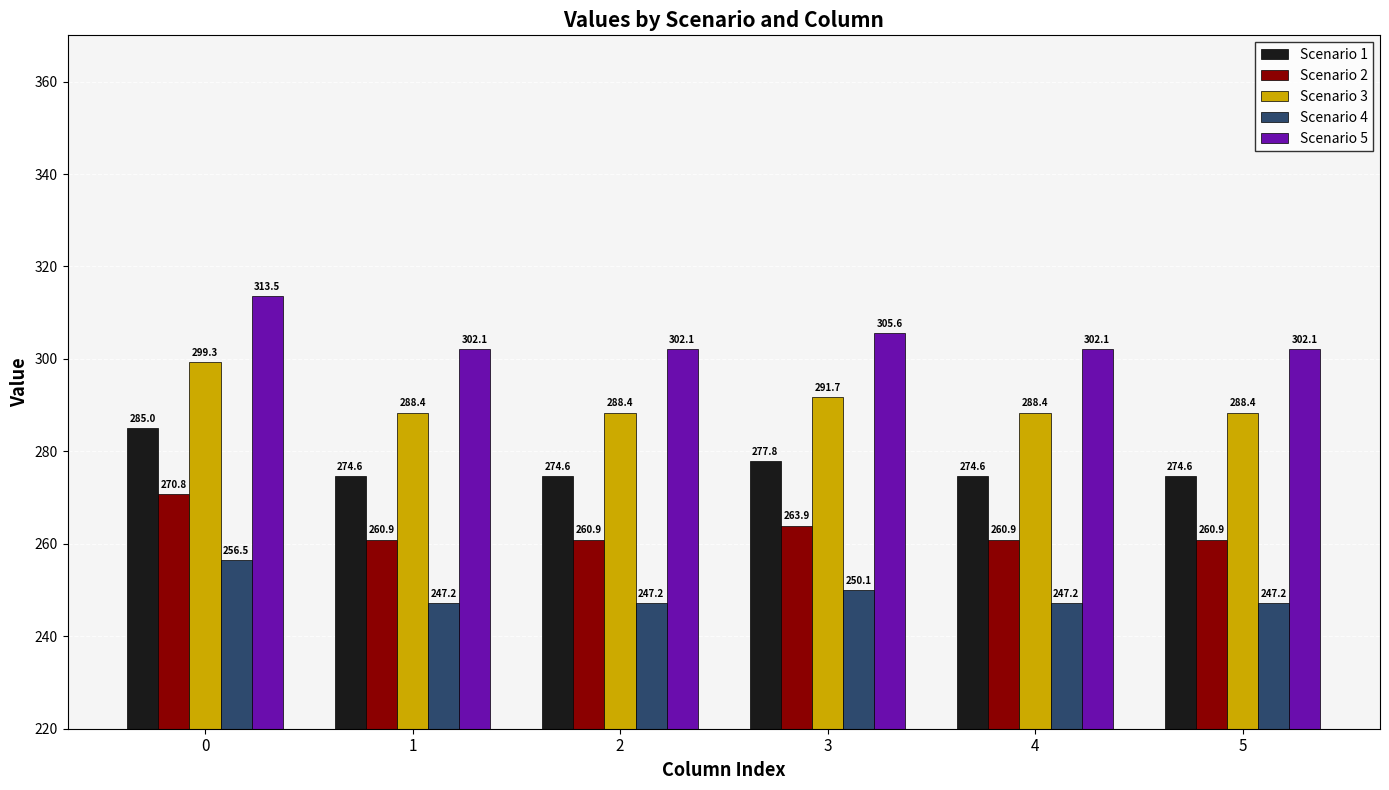

Which series has the largest total across all categories?

Scenario 5